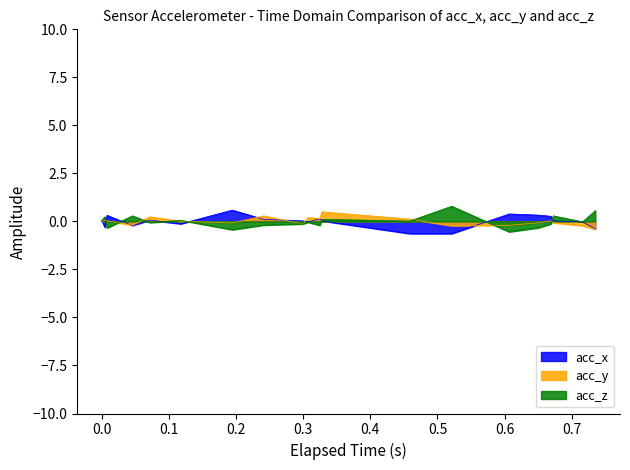

True or false: acc_y has a value of 0.3 at 22.

False